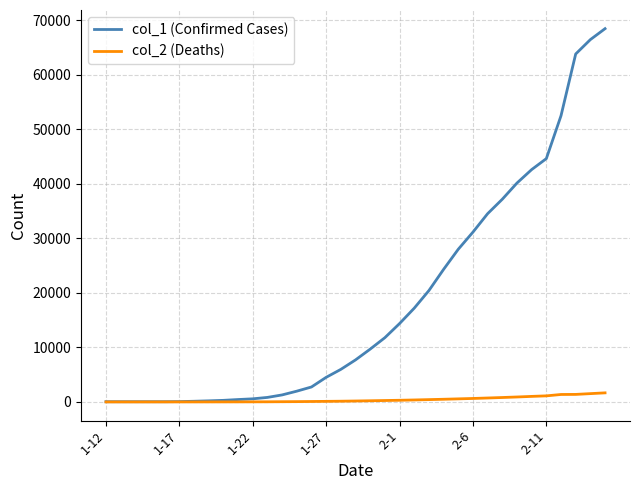

Which series has the widest spread of values?

col_1 (Confirmed Cases)